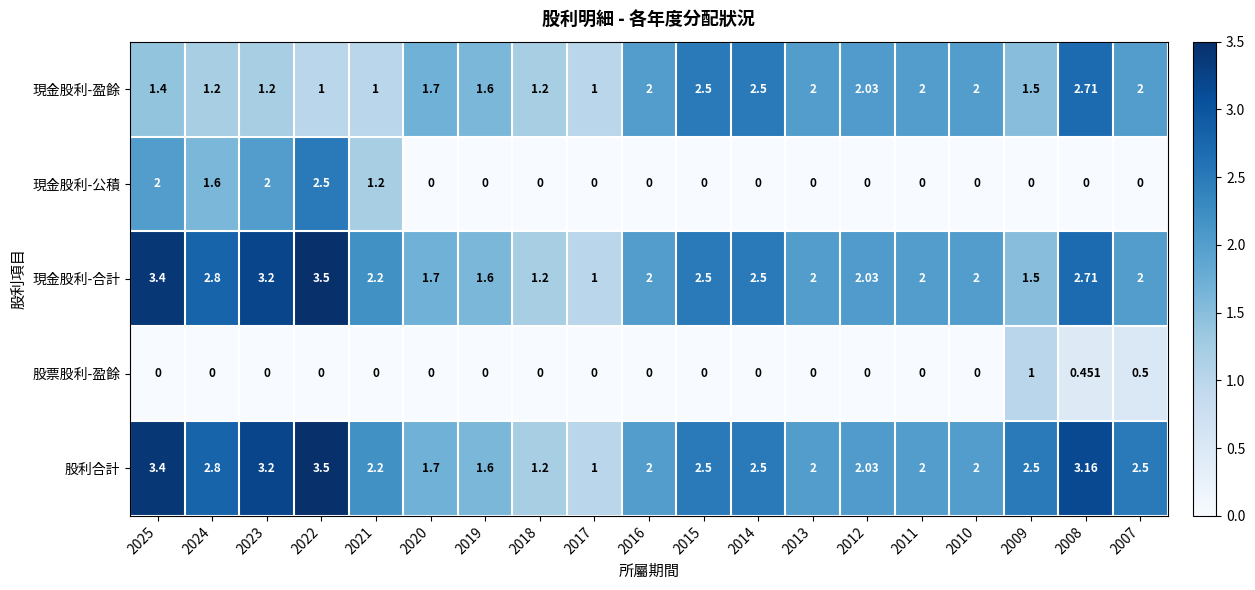

Which series changed the most between 2023 and 2007?

現金股利-公積